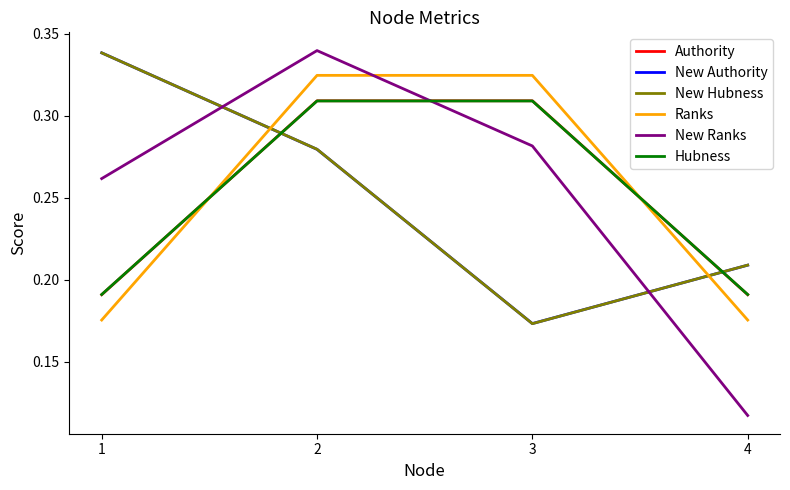

True or false: Hubness has a value of 0.3 at 4.

False